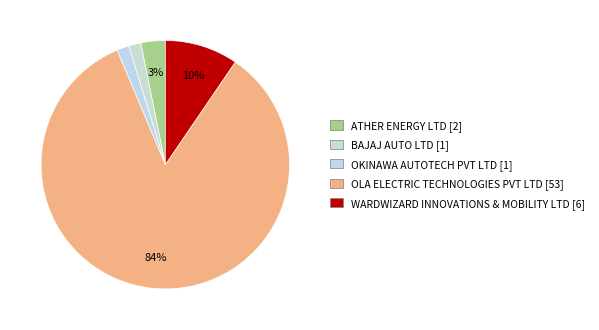

Between BAJAJ AUTO LTD and OLA ELECTRIC TECHNOLOGIES PVT LTD, which is larger?

OLA ELECTRIC TECHNOLOGIES PVT LTD